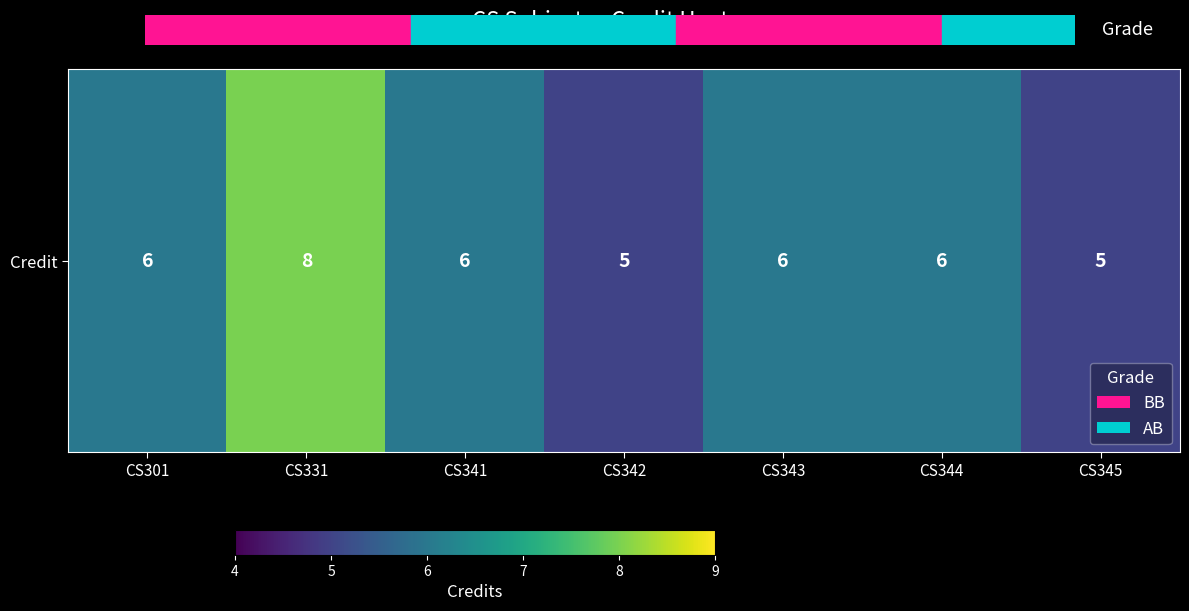

How many values are below 6?

2